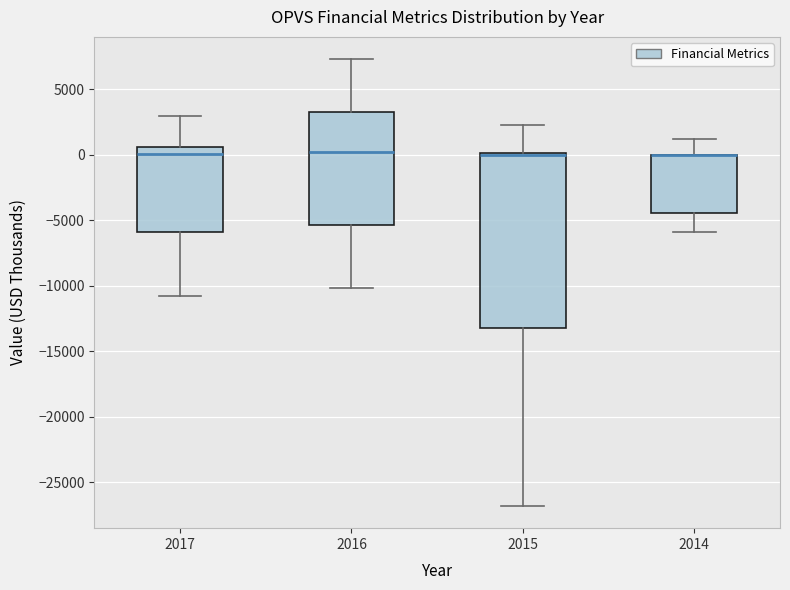

Where does the median line of the box at x = 2016 sit on the y-axis? The values are not printed on the chart, so give them approximately, as read against the axis.

500